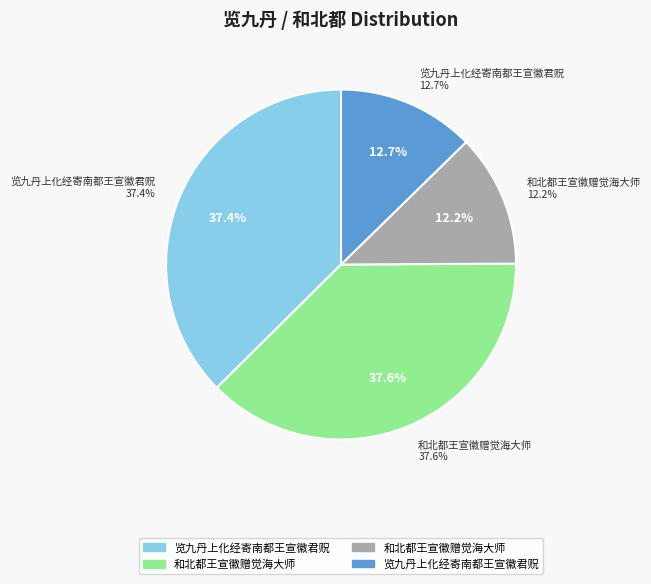

Which has a higher value, 览九丹上化经寄南都王宣徽君贶 (1038596) or 和北都王宣徽赠觉海大师 (339756)?

览九丹上化经寄南都王宣徽君贶 (1038596)